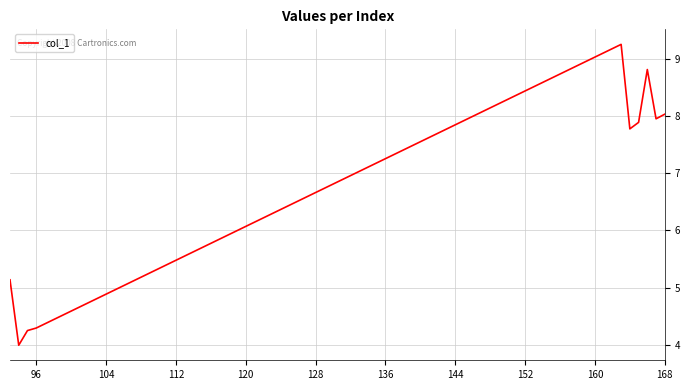

What is the maximum value shown in the chart?

9.3